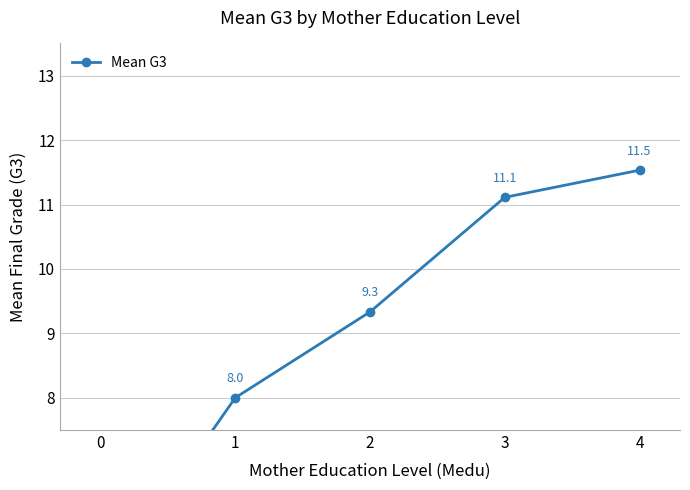

What is the ratio of the value at 0 to the value at 1?

0.6